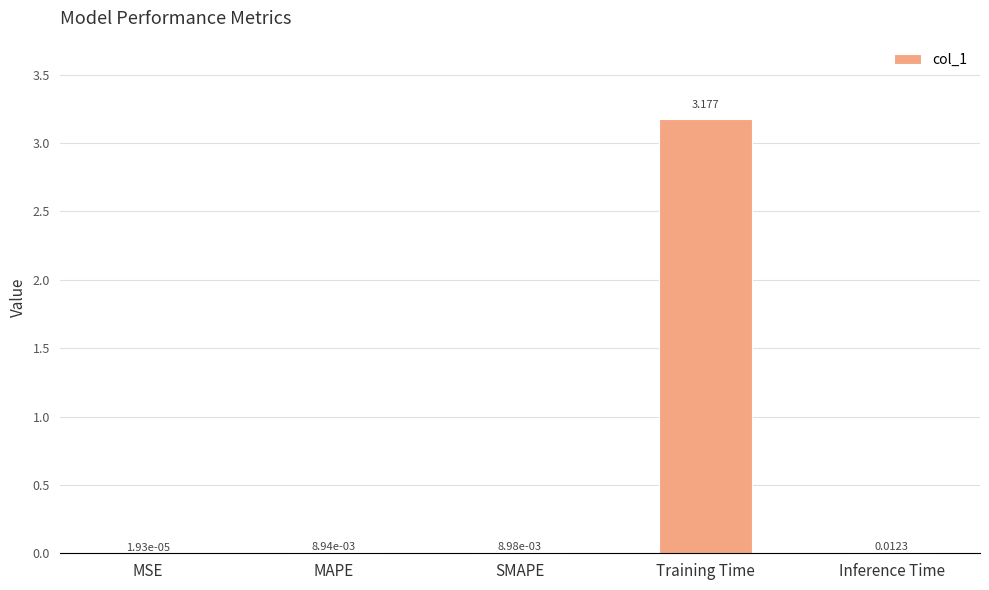

Are the bars grouped side by side (vs. stacked)?

No